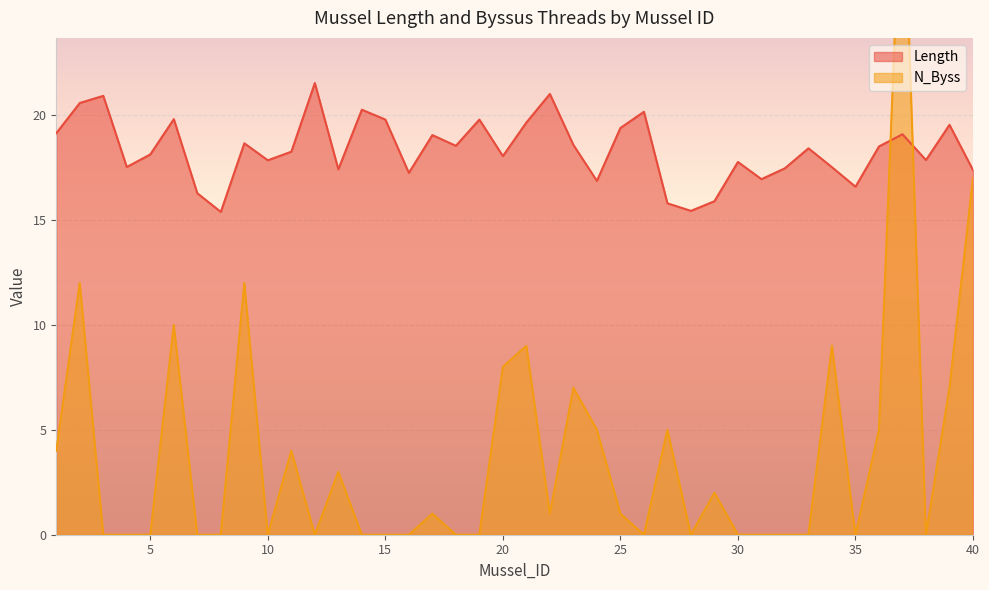

At which category does the chart reach its peak across all series?

37